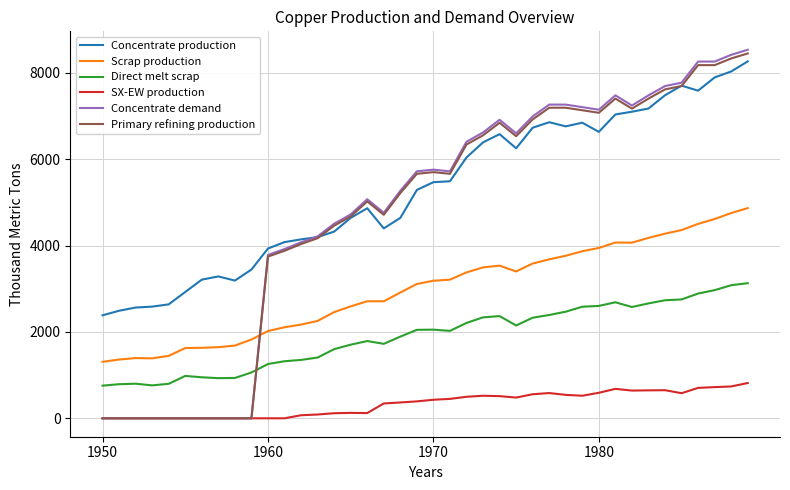

True or false: Scrap production and SX-EW production cross at least once.

False